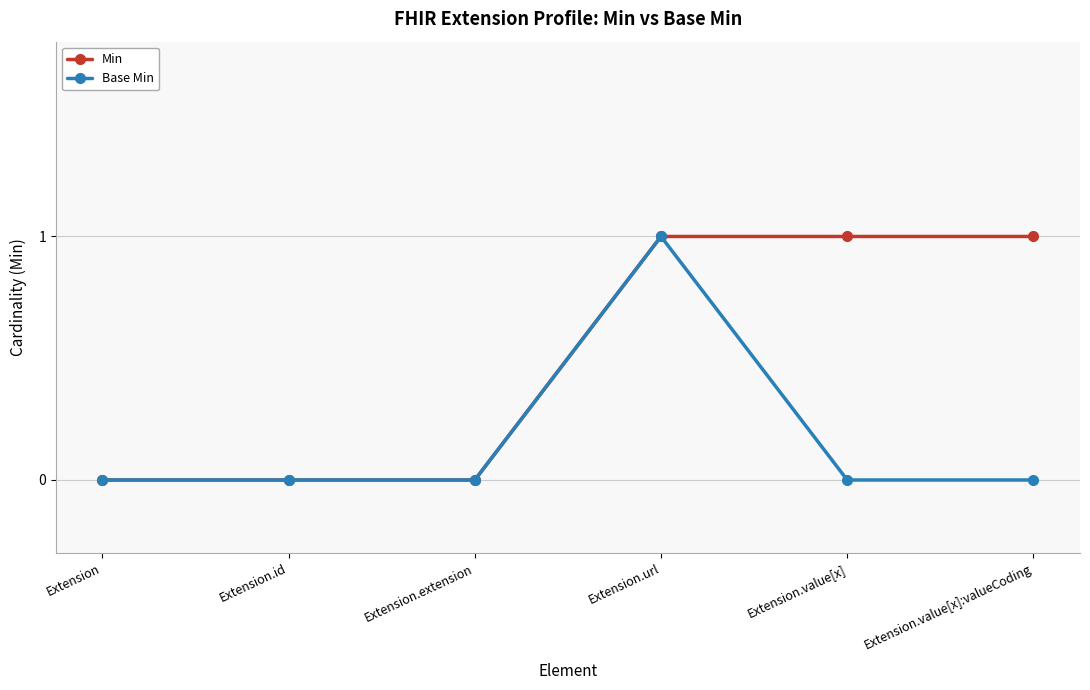

What is the greatest value displayed?

1